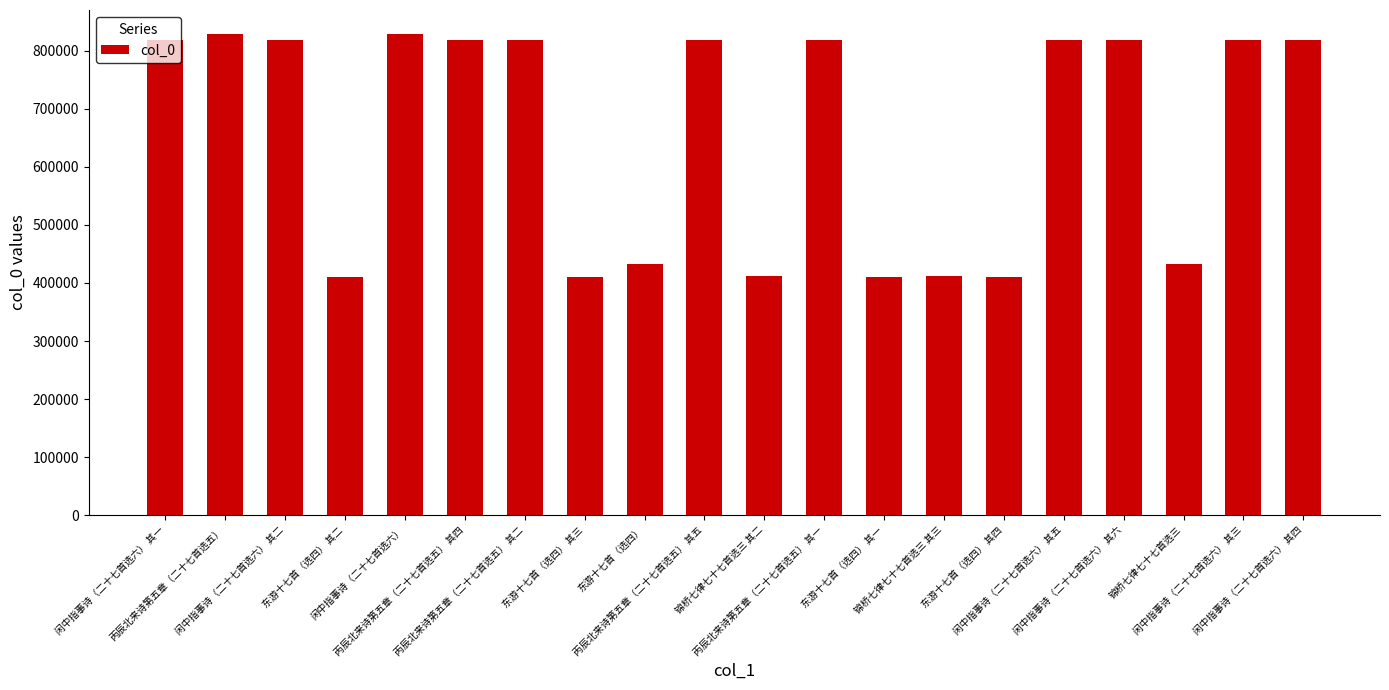

What is the difference between the maximum and minimum values?

419538